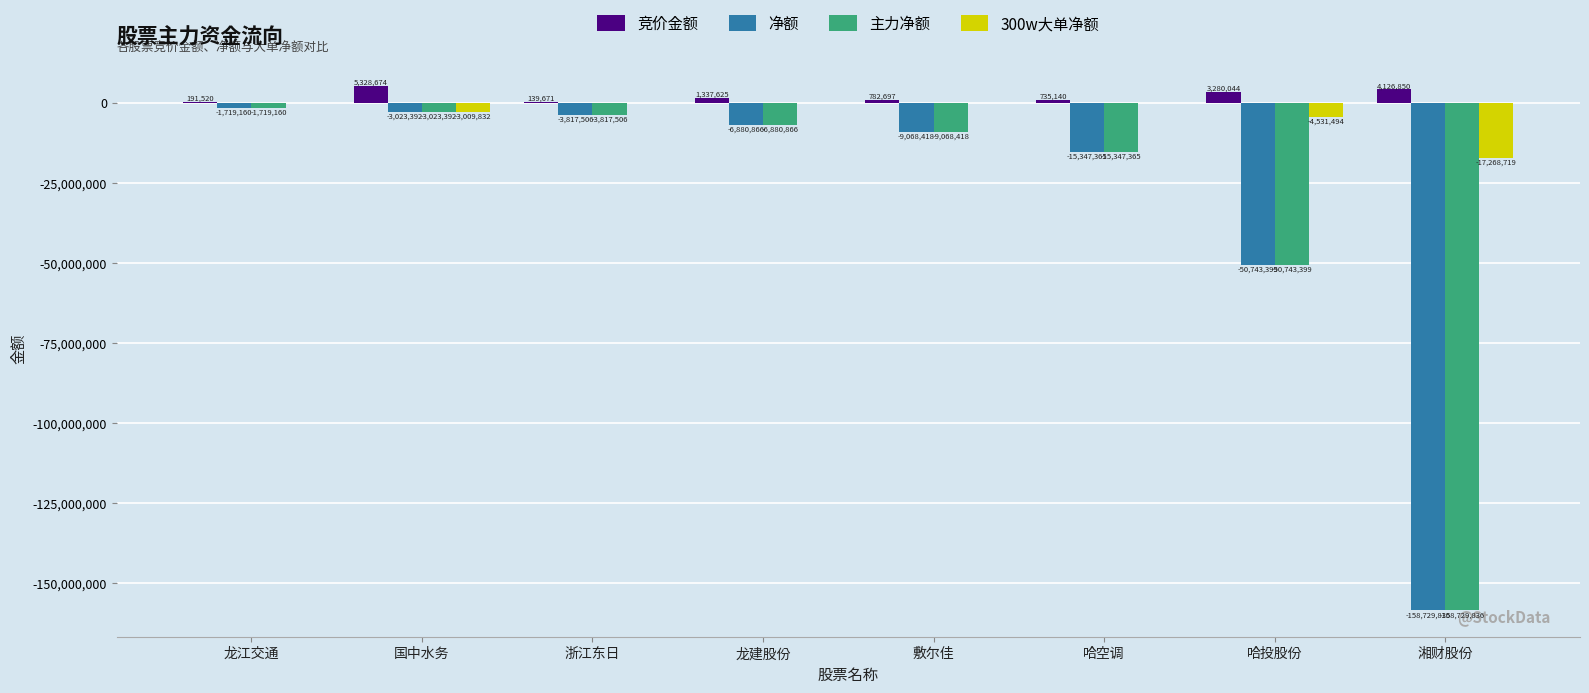

The 竞价金额 series shows 735140 at 哈空调. True or false?

True